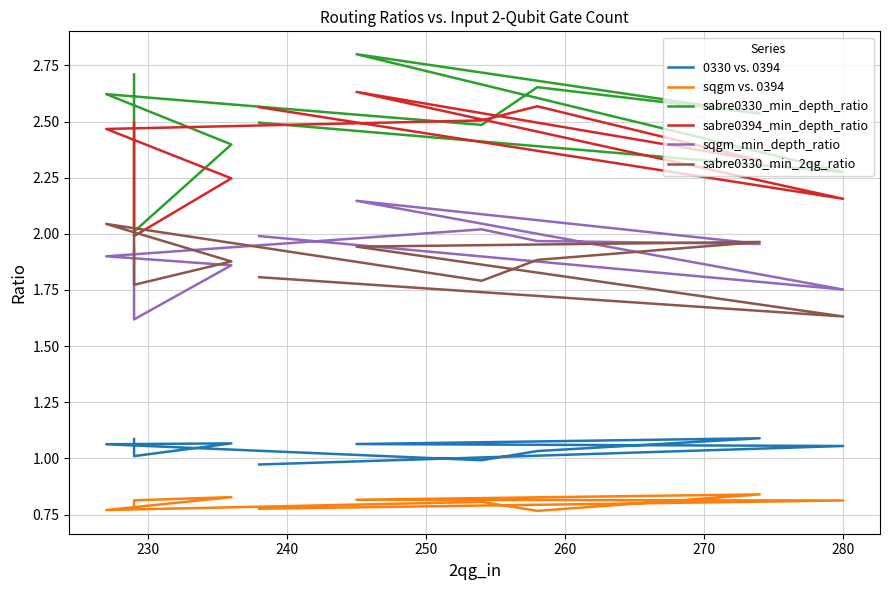

True or false: sabre0330_min_2qg_ratio and sqgm vs. 0394 cross at least once.

False